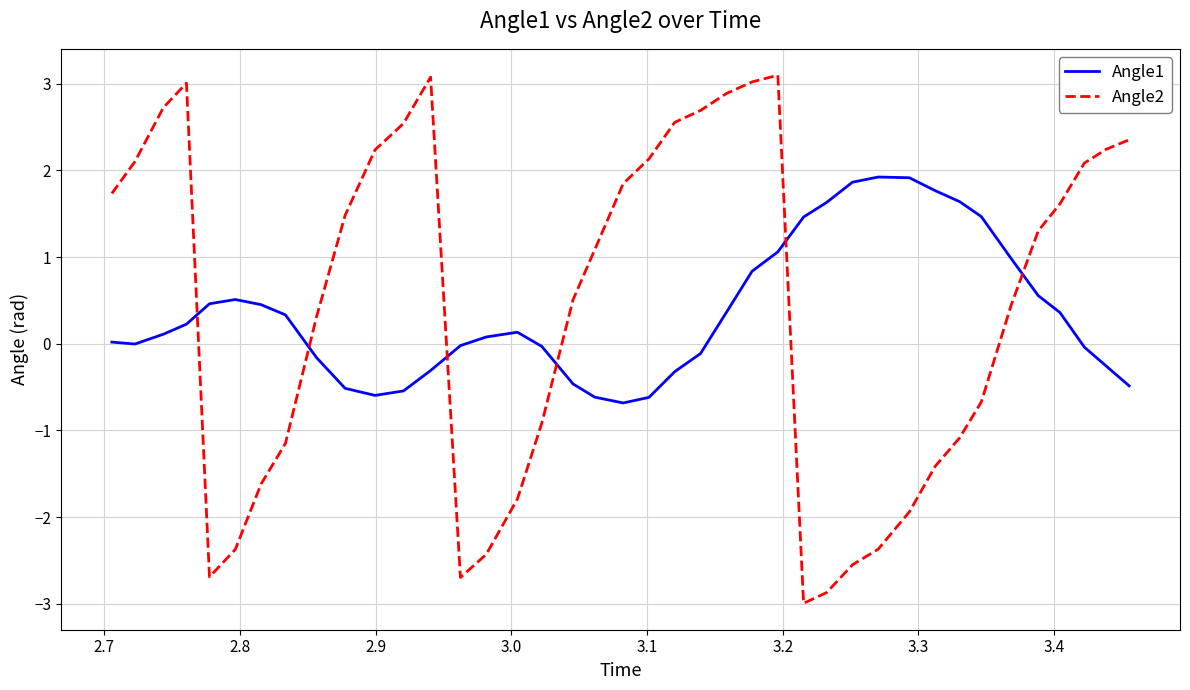

True or false: Angle2 and Angle1 cross at least once.

True